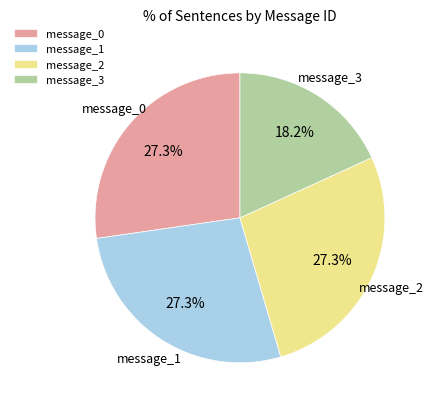

How many segments does this pie chart have?

4